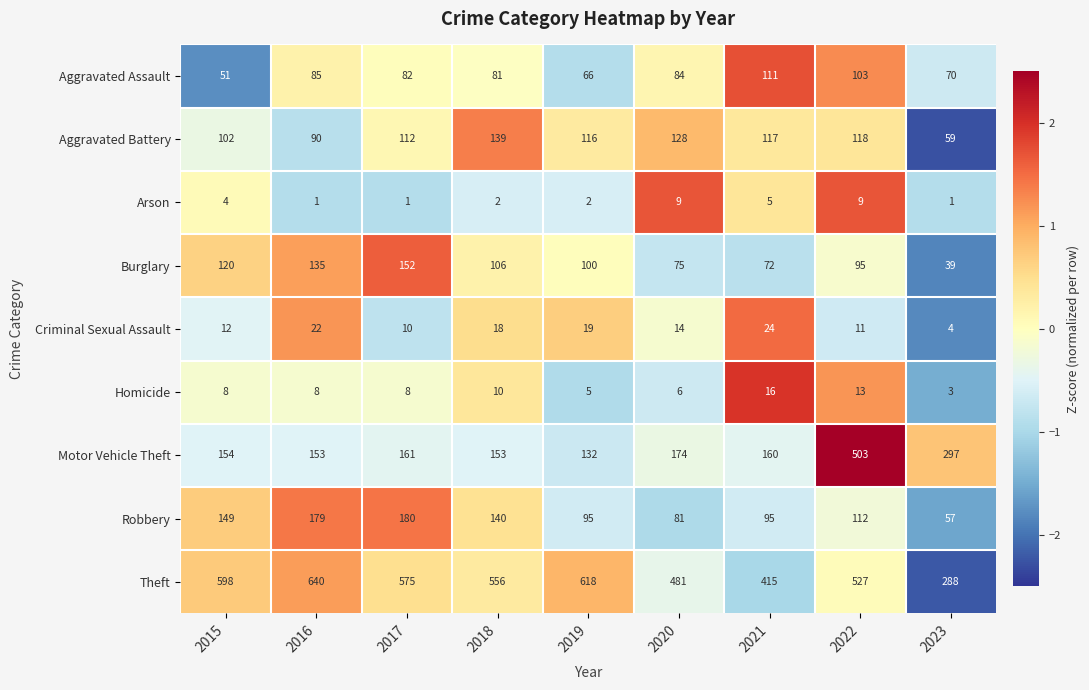

What is the total value across all series at 2015?

1198